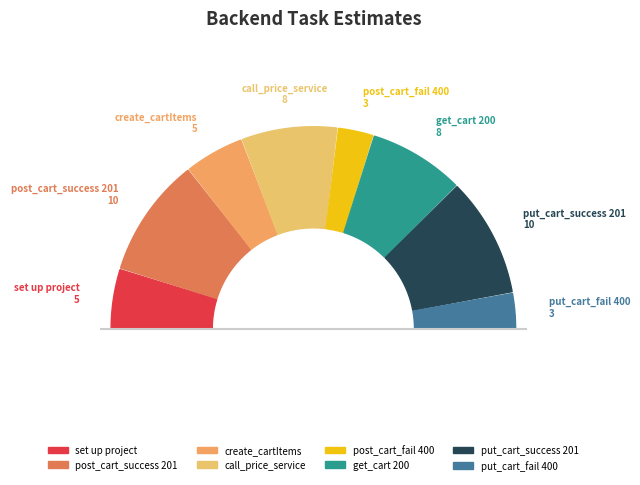

Is there any slice that represents more than half of the pie?

No